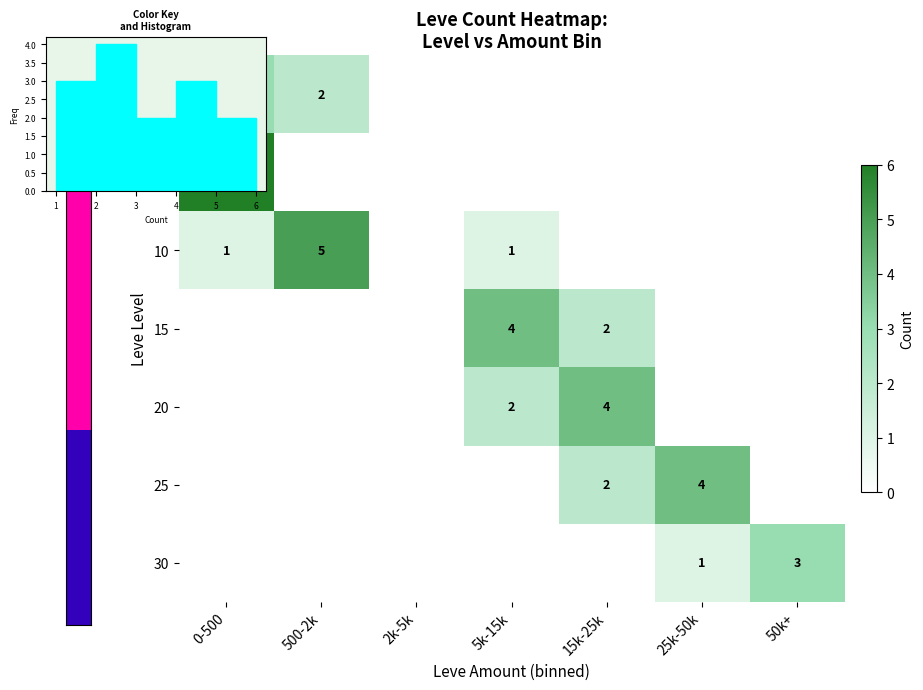

The 25 series shows 2 at 500-2k. True or false?

False